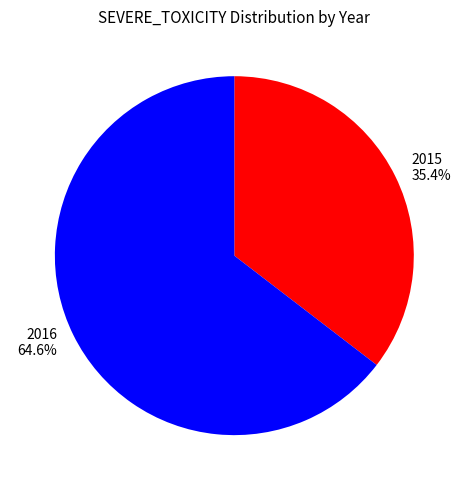

Between 2016 and 2015, which is larger?

2016